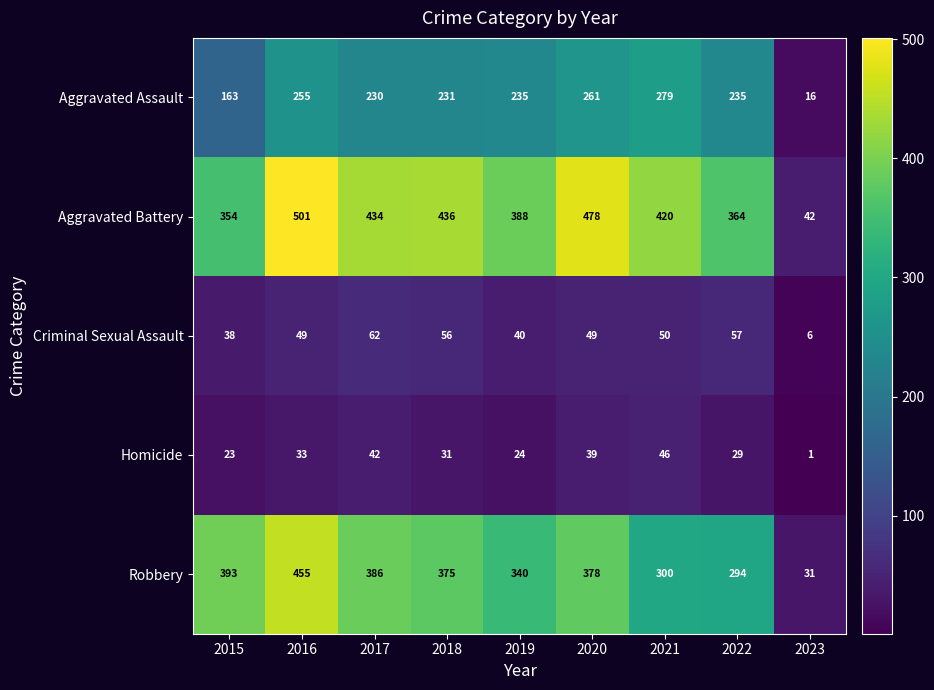

What is the sum of all Criminal Sexual Assault values?

407